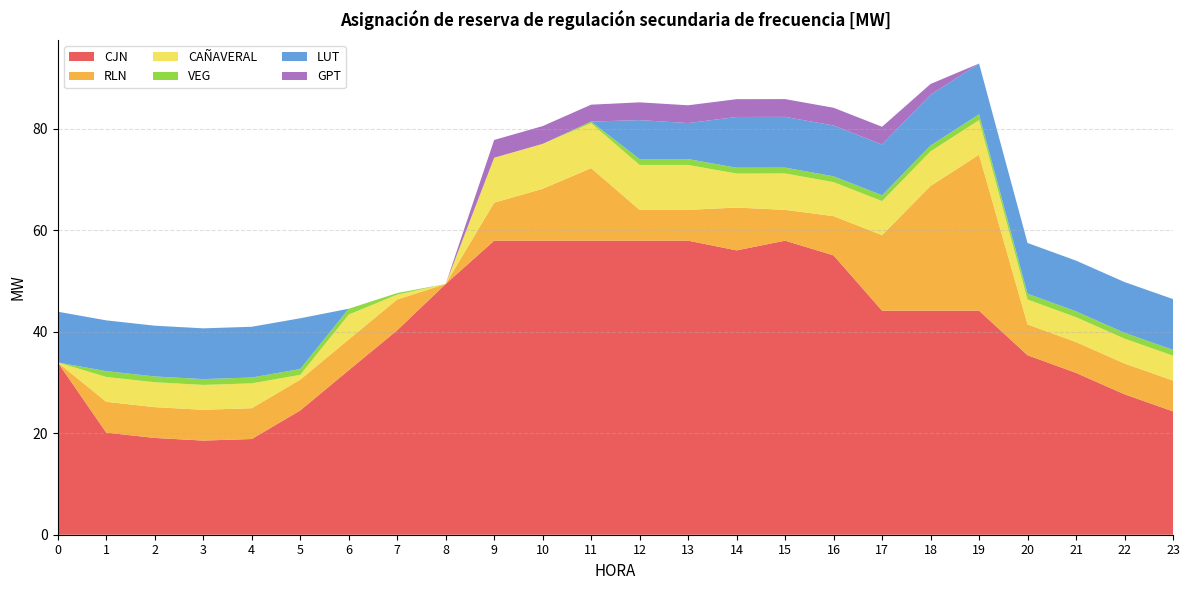

Reading left to right, transcribe all the data shown in this chart.

CJN: 0=33.9	1=20.1	2=19.1	3=18.5	4=18.9	5=24.5	6=32.4	7=40.3	8=49.4	9=57.9	10=57.9	11=57.9	12=57.9	13=57.9	14=56.0	15=57.9	16=55.0	17=44.1	18=44.1	19=44.1	20=35.4	21=31.9	22=27.7	23=24.3
RLN: 0=0.0	1=6.1	2=6.1	3=6.1	4=6.1	5=6.1	6=6.1	7=6.1	8=0.0	9=7.5	10=10.2	11=14.3	12=6.1	13=6.1	14=8.4	15=6.1	16=7.7	17=14.9	18=24.6	19=30.7	20=6.1	21=6.1	22=6.1	23=6.1
CAÑAVERAL: 0=0.0	1=4.9	2=4.9	3=4.9	4=4.9	5=0.9	6=4.9	7=0.9	8=0.0	9=8.9	10=8.9	11=8.9	12=8.9	13=8.9	14=6.7	15=7.2	16=6.7	17=6.7	18=6.8	19=6.8	20=4.9	21=4.9	22=4.9	23=4.9
VEG: 0=0.0	1=1.1	2=1.1	3=1.1	4=1.1	5=1.1	6=1.1	7=0.3	8=0.0	9=0.0	10=0.0	11=0.3	12=1.1	13=1.1	14=1.1	15=1.1	16=1.1	17=1.1	18=1.1	19=1.1	20=1.1	21=1.1	22=1.1	23=1.1
LUT: 0=10.0	1=10.0	2=10.0	3=10.0	4=10.0	5=10.0	6=0.0	7=0.0	8=0.0	9=0.0	10=0.0	11=0.0	12=7.7	13=7.1	14=10.0	15=10.0	16=10.0	17=10.0	18=10.0	19=10.0	20=10.0	21=10.0	22=10.0	23=10.0
GPT: 0=0.0	1=0.0	2=0.0	3=0.0	4=0.0	5=0.0	6=0.0	7=0.0	8=0.0	9=3.5	10=3.5	11=3.3	12=3.5	13=3.5	14=3.5	15=3.5	16=3.5	17=3.5	18=2.1	19=0.0	20=0.0	21=0.0	22=0.0	23=0.0